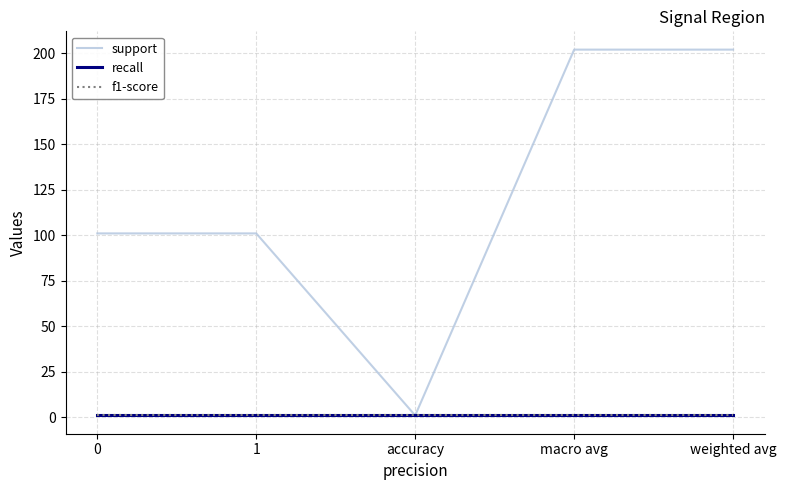

How many lines are shown in the chart?

3